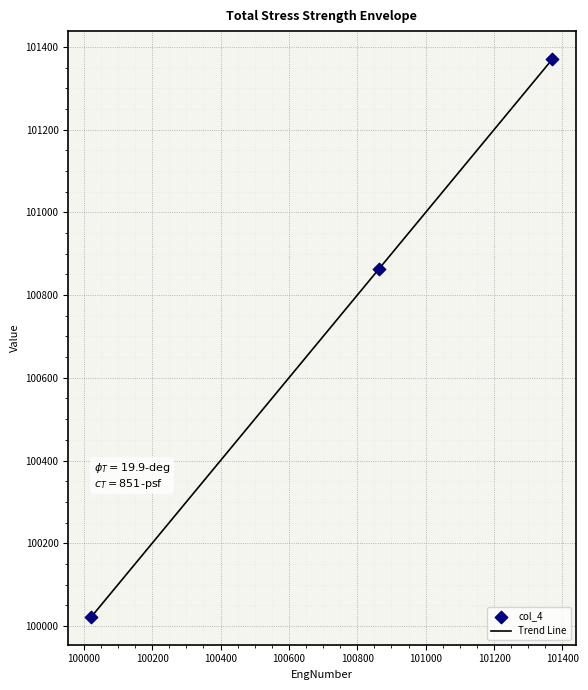

Approximately how many times larger is the value at 100022 compared to 100864?

1.0